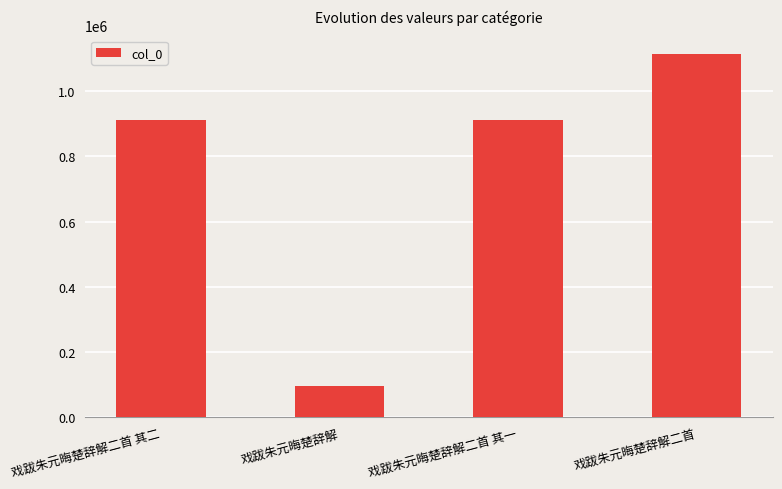

Count the number of categories in the chart.

4